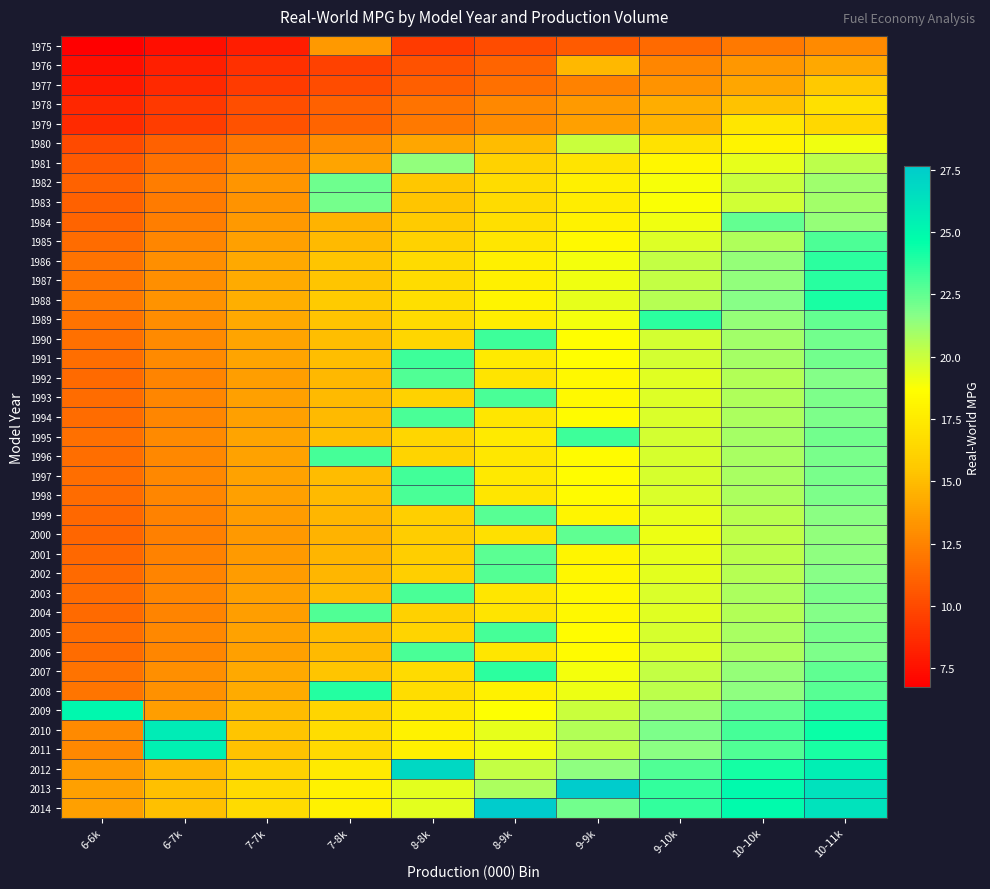

Which series has the largest range (max minus min)?

2013